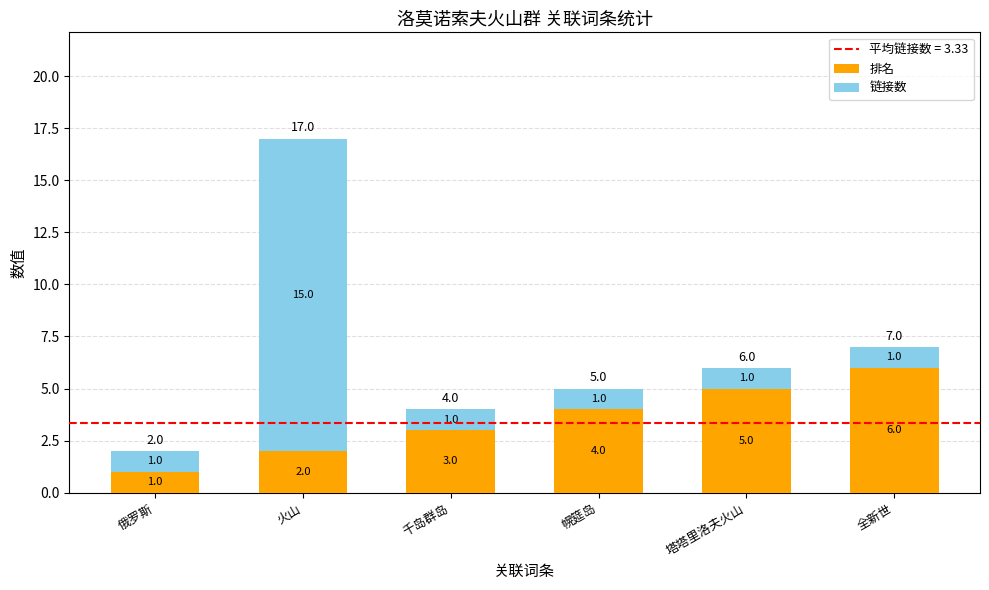

Does the chart contain any negative values?

No